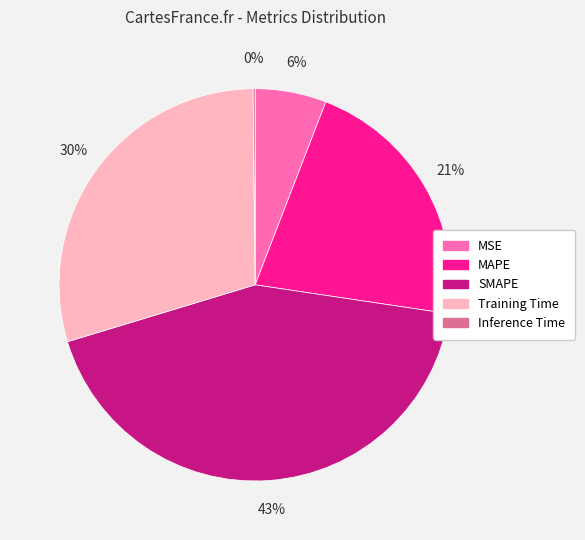

Is there any slice that represents more than half of the pie?

No